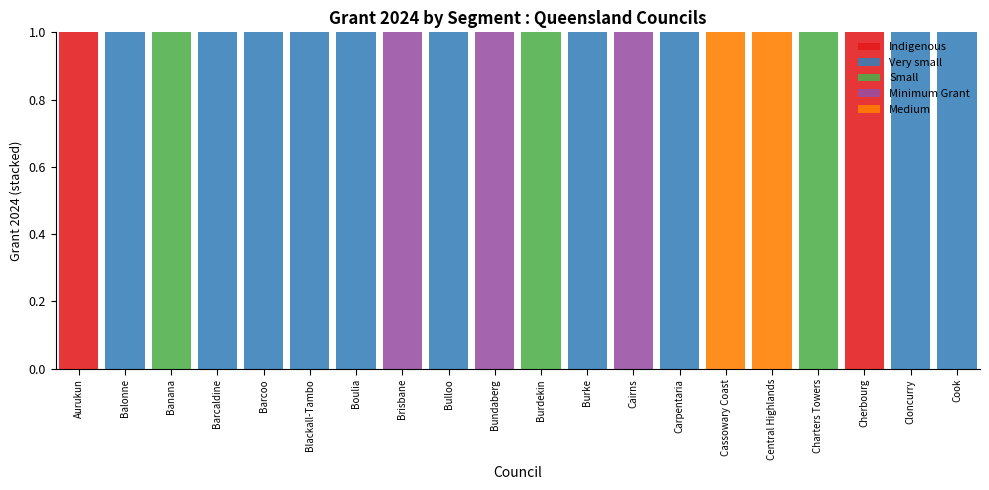

The Indigenous series shows 0 at Carpentaria. True or false?

True